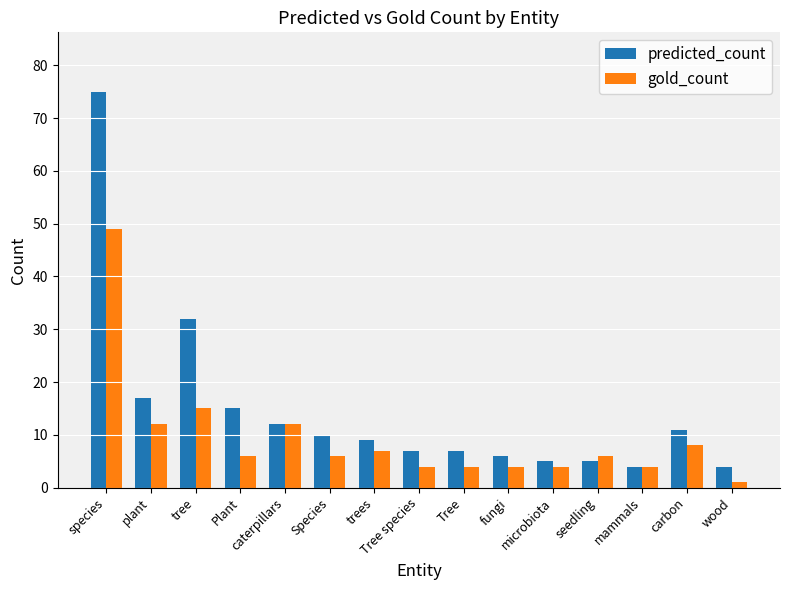

What is the sum of all predicted_count values?

219